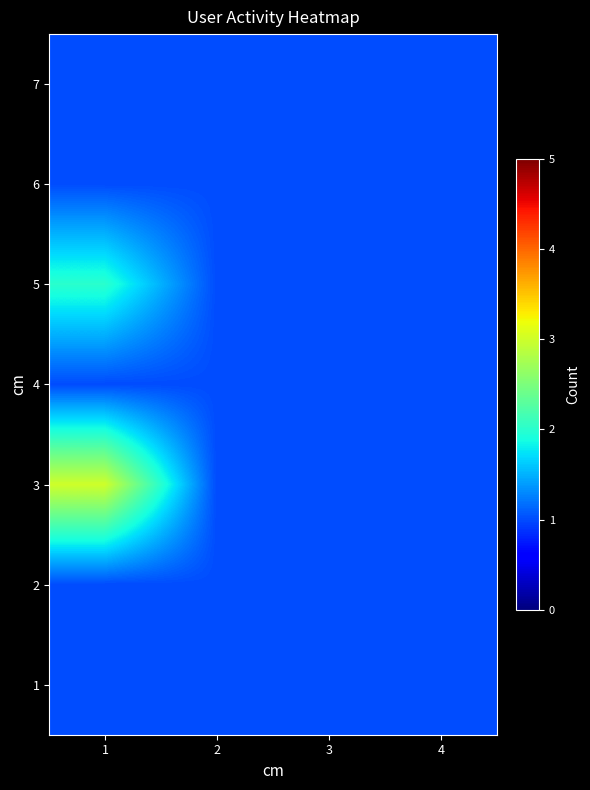

Reading left to right, list all the values displayed in this chart.

7: 1=1	2=1	3=1	4=1
6: 1=1	2=1	3=1	4=1
5: 1=2	2=1	3=1	4=1
4: 1=1	2=1	3=1	4=1
3: 1=3	2=1	3=1	4=1
2: 1=1	2=1	3=1	4=1
1: 1=1	2=1	3=1	4=1